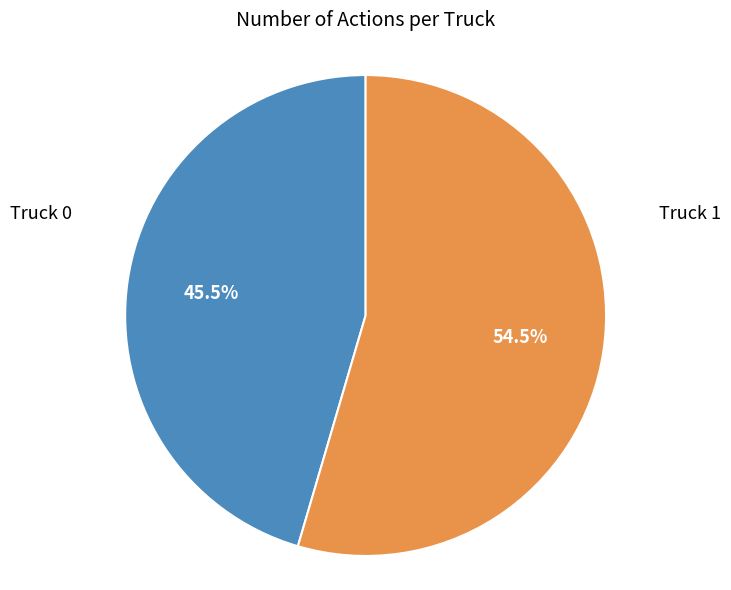

Is there any slice that represents more than half of the pie?

Yes